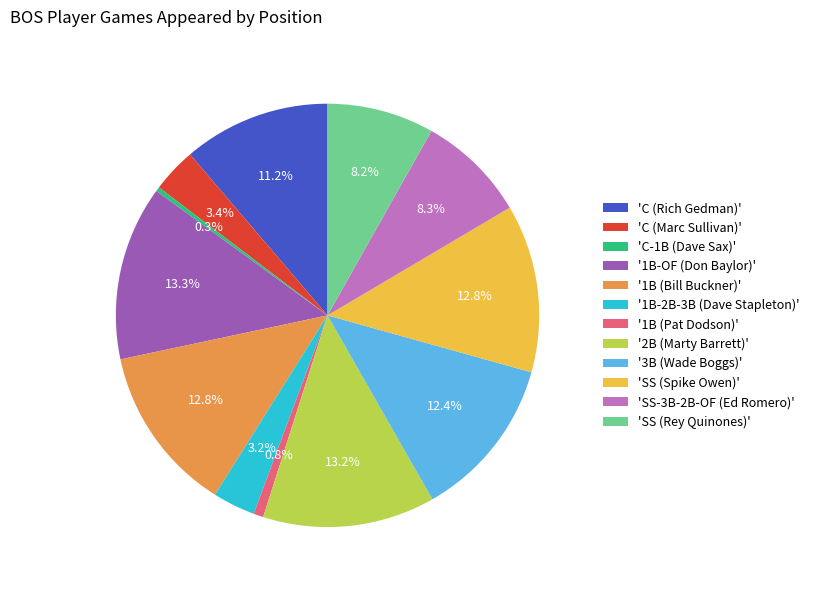

Count the number of slices in the pie.

12